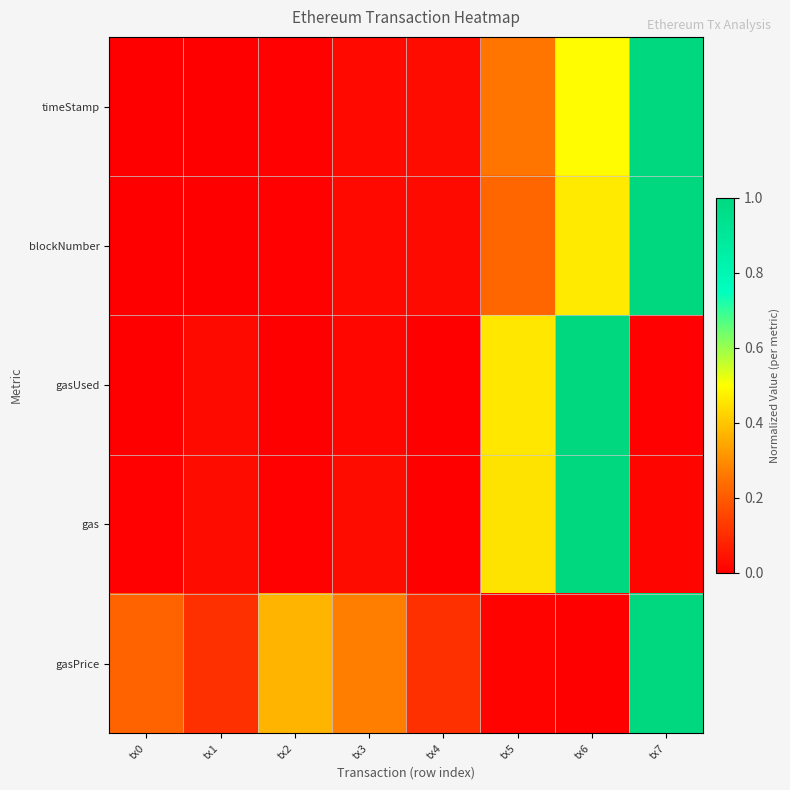

Which series has the largest total across all categories?

gasPrice